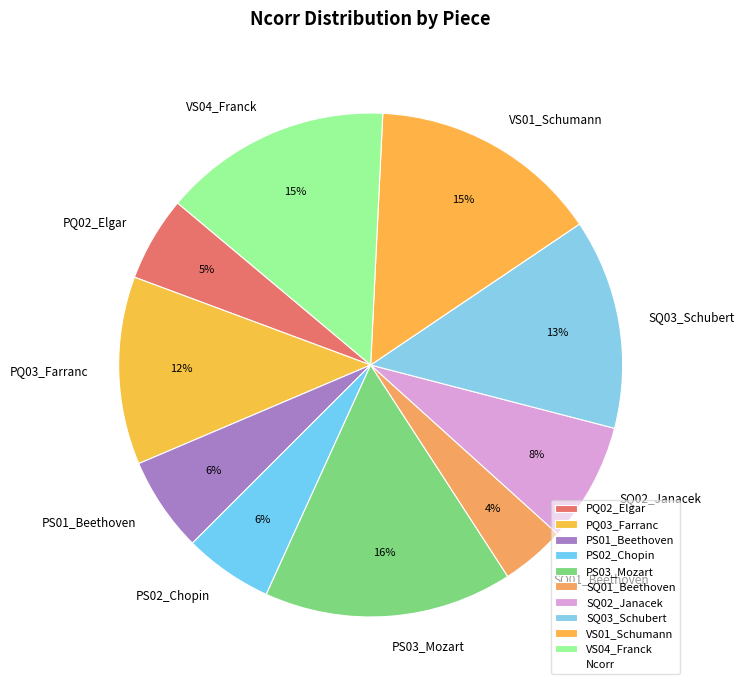

Is SQ02_Janacek the majority of the pie?

No